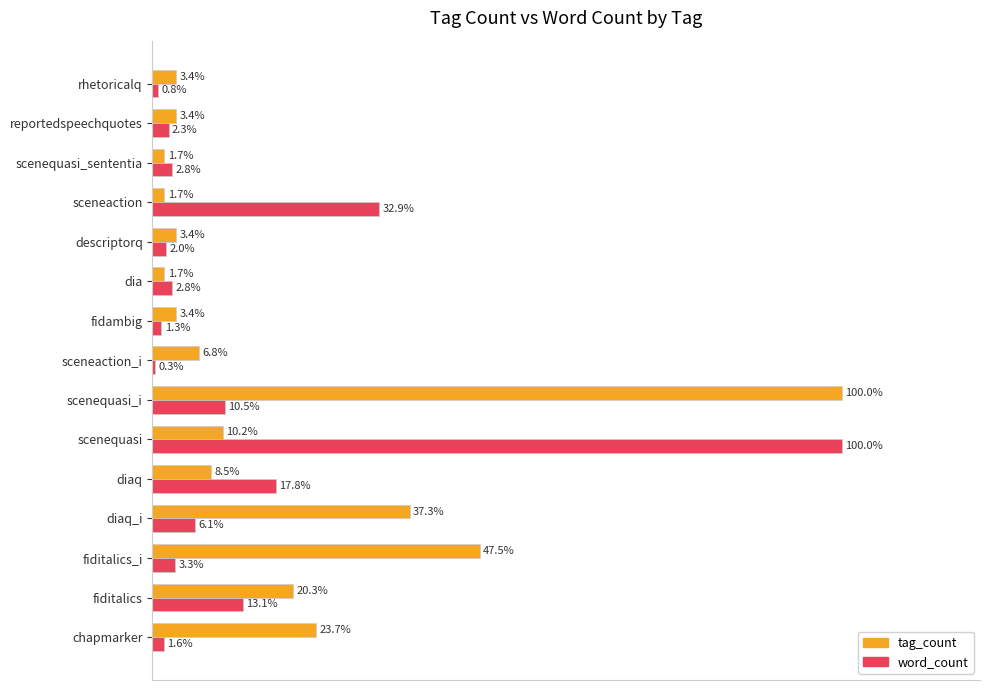

Between diaq and sceneaction_i, which series saw the biggest shift?

word_count